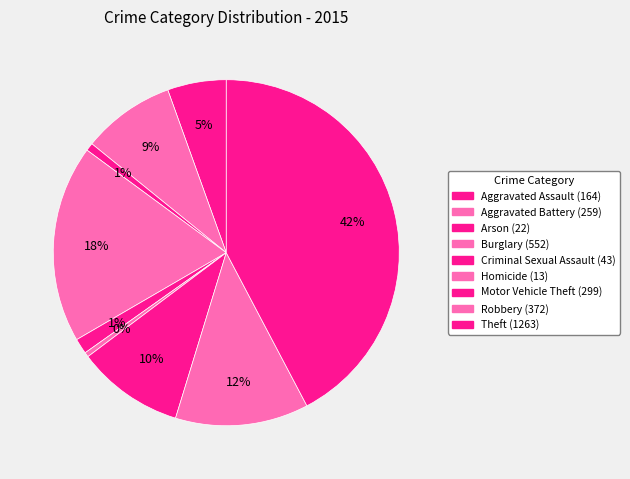

How many slices are in this pie chart?

9